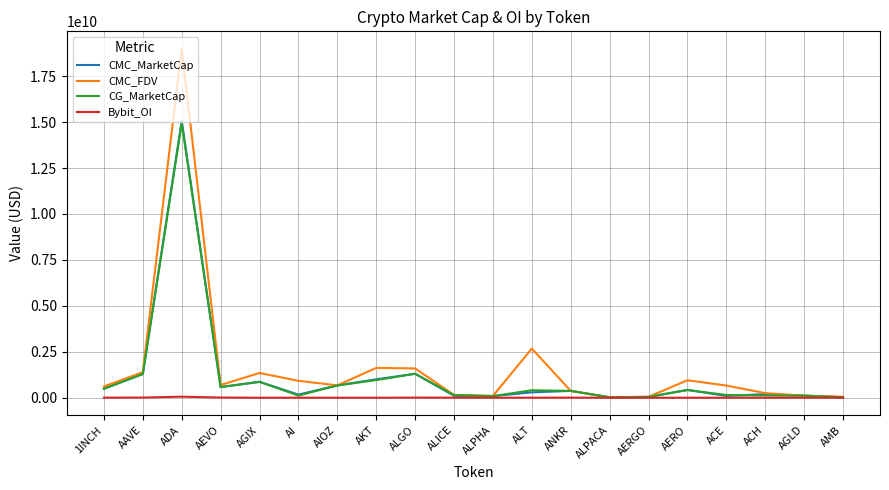

Which category has the highest value in the CMC_MarketCap series?

ADA